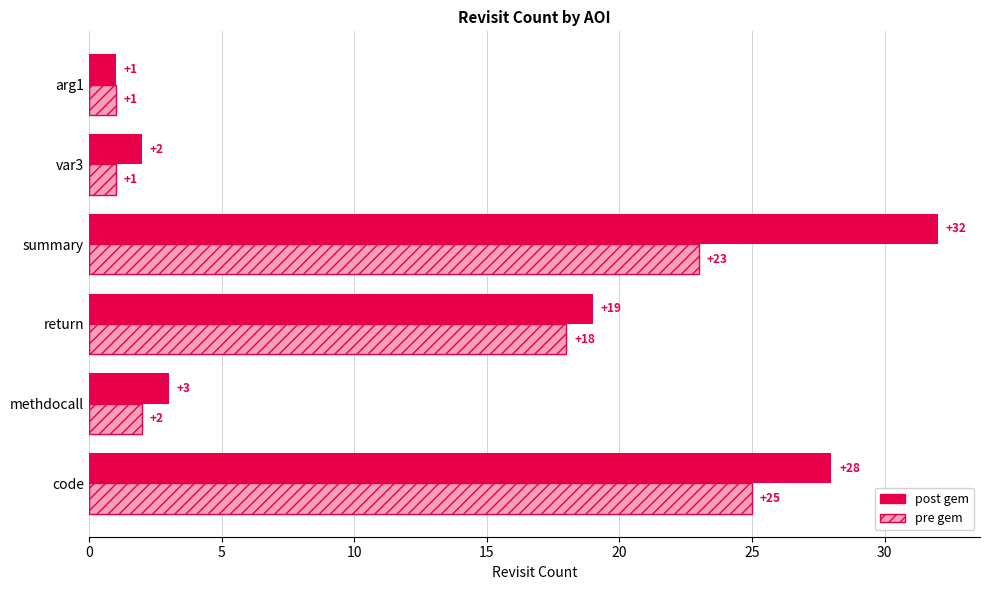

At which label does post gem reach its minimum?

arg1